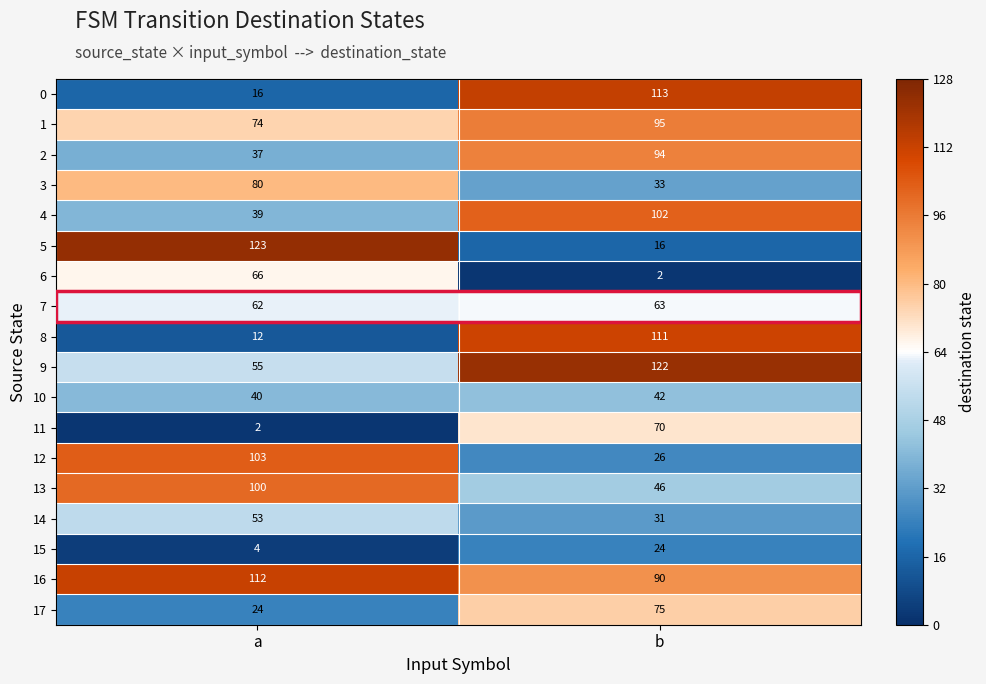

Between a and b, which series saw the biggest shift?

5